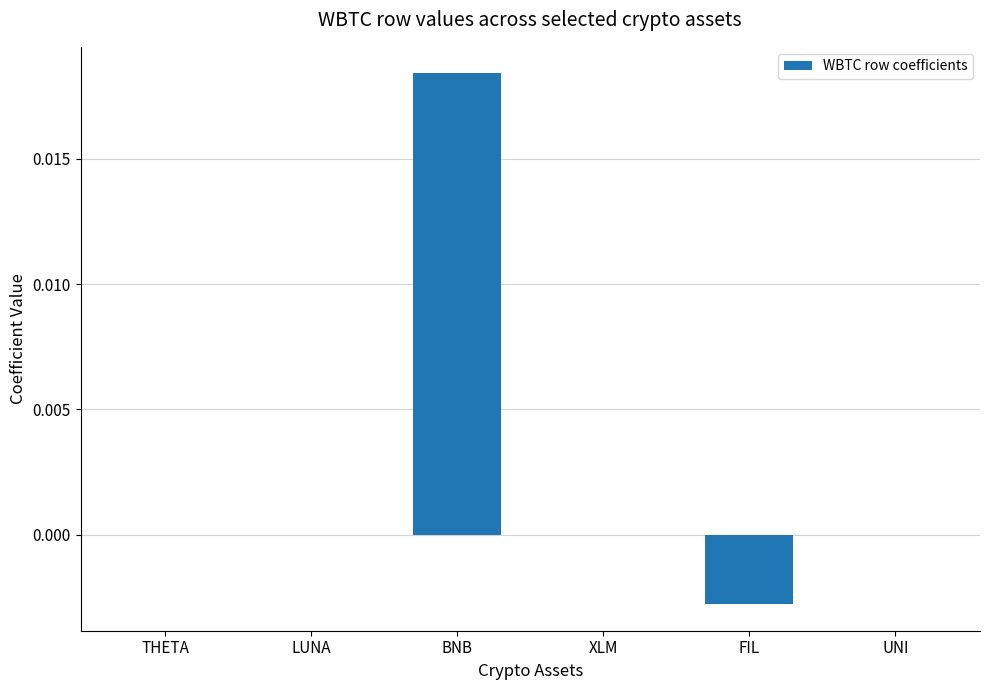

Count the number of data series in this chart.

1